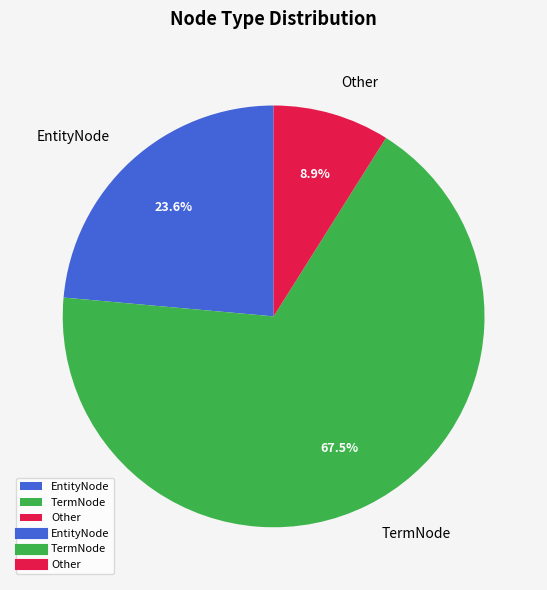

What is the majority slice?

TermNode